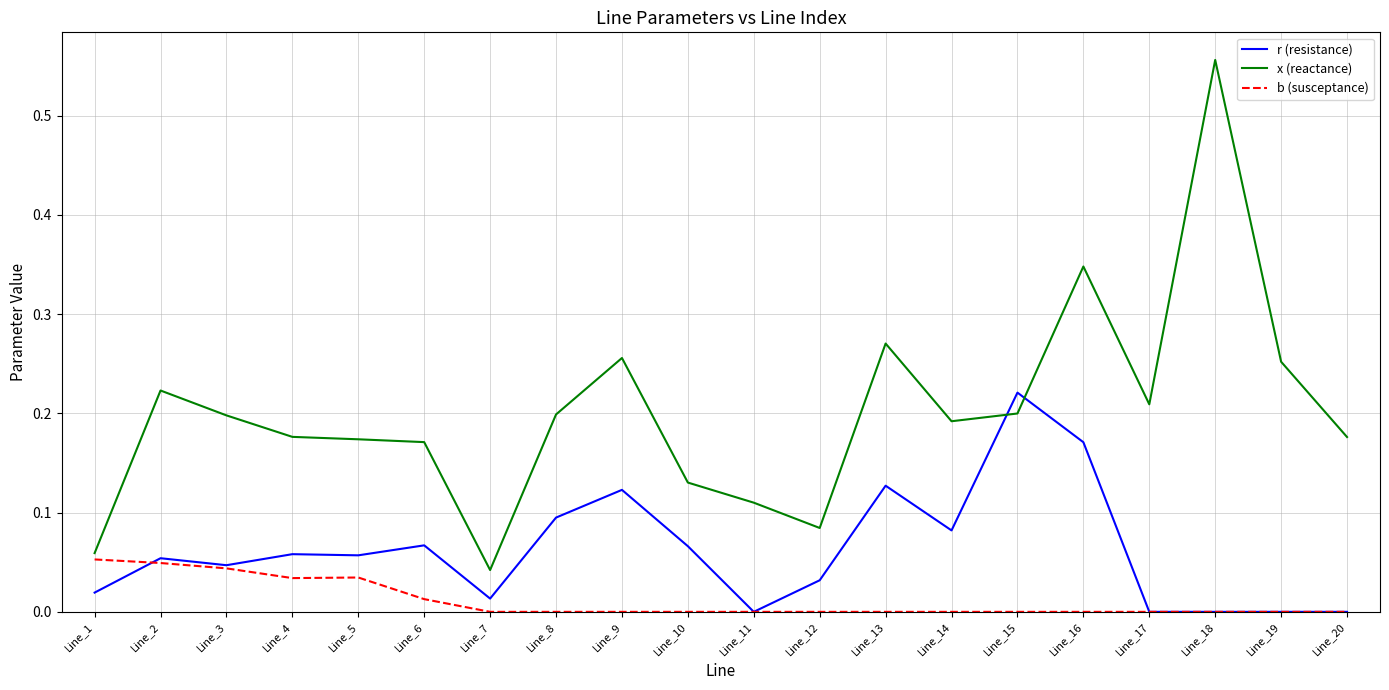

True or false: r (resistance) and x (reactance) cross at least once.

True